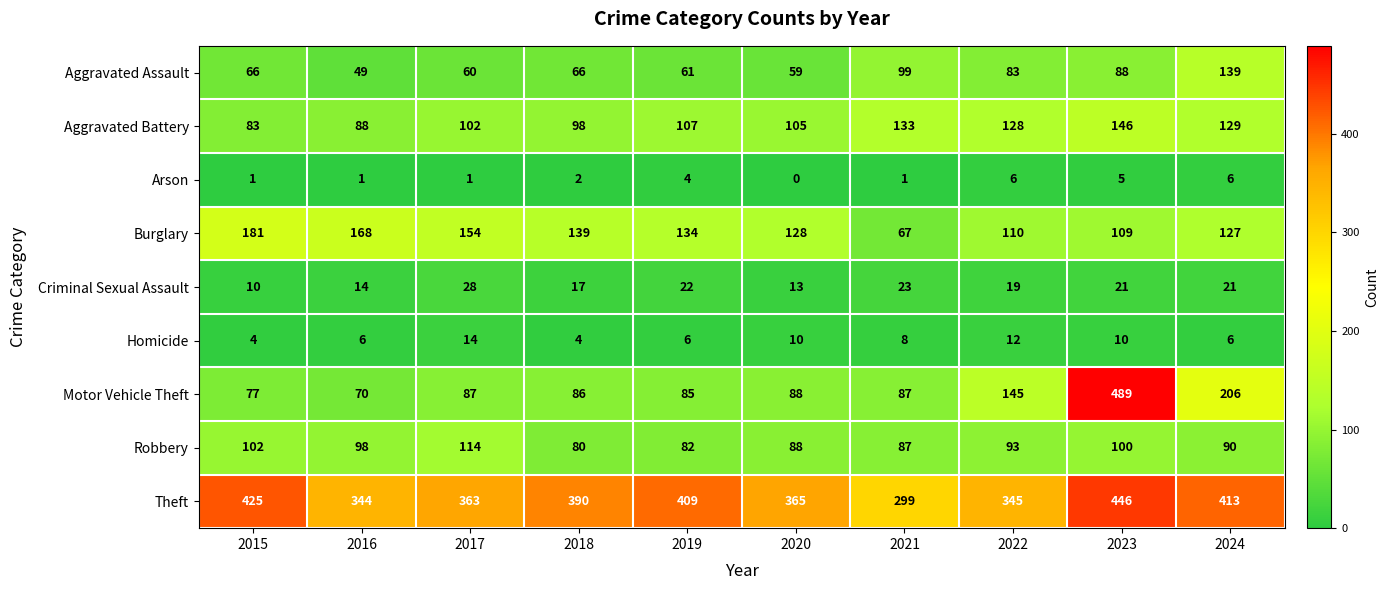

What is the difference between the highest and lowest values at 2017?

362